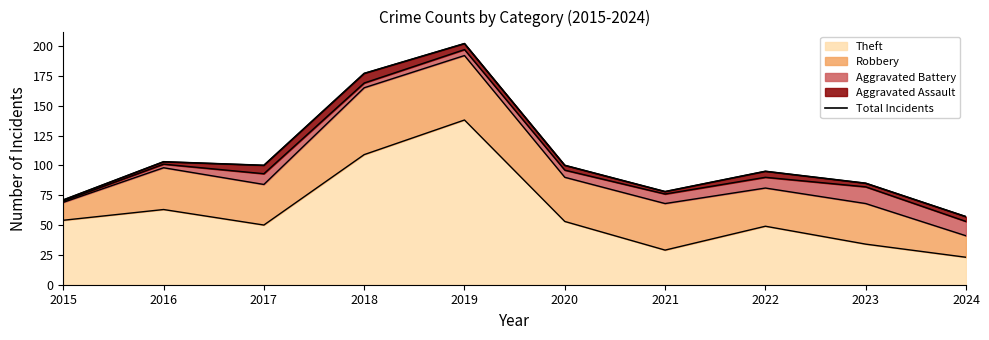

At which category does the chart reach its minimum across all series?

2024